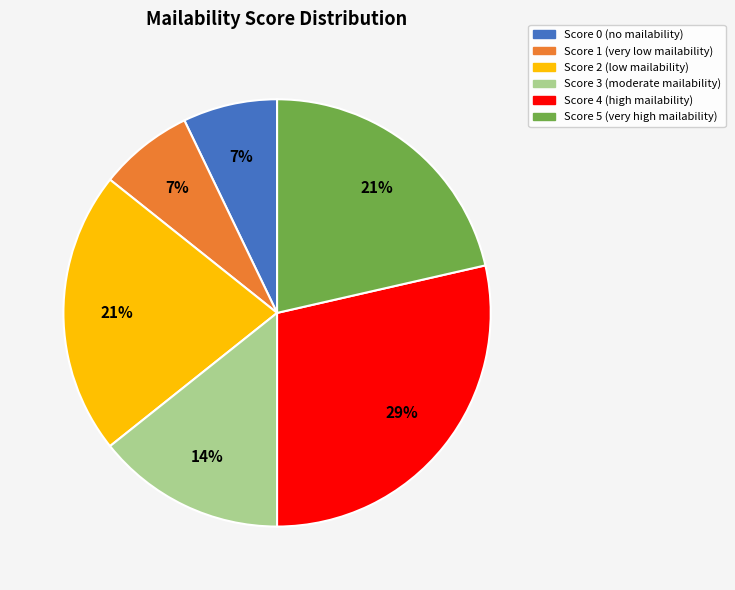

The Score 3 slice represents 1% of the pie. True or false?

False